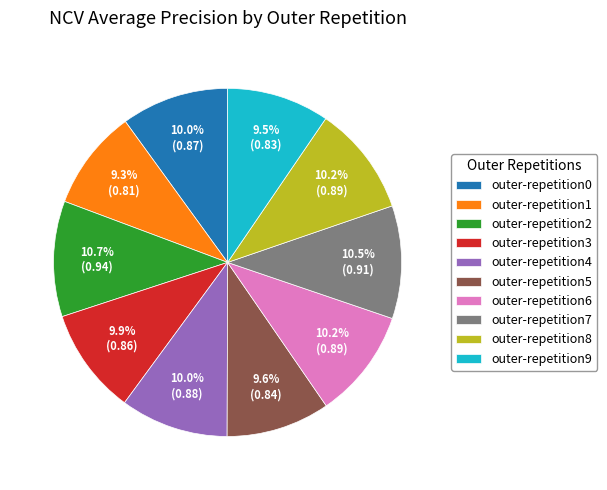

Does outer-repetition7 account for over 50% of the chart?

No